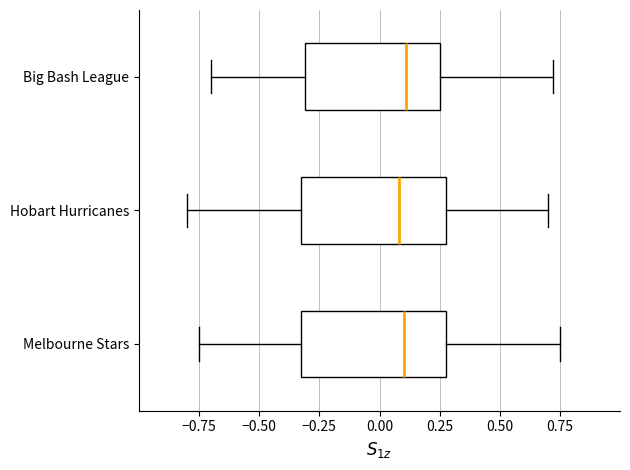

Reading bottom to top, transcribe this box plot: for each box, give where its median line is, the range the box spans, and where its two whiskers end, as read against the x-axis. The values are not printed on the chart, so give them approximately, as read against the axis.

Melbourne Stars: median 0.10, box -0.30 to 0.30, whiskers -0.75 to 0.75
Hobart Hurricanes: median 0.10, box -0.30 to 0.30, whiskers -0.80 to 0.70
Big Bash League: median 0.10, box -0.30 to 0.25, whiskers -0.70 to 0.70